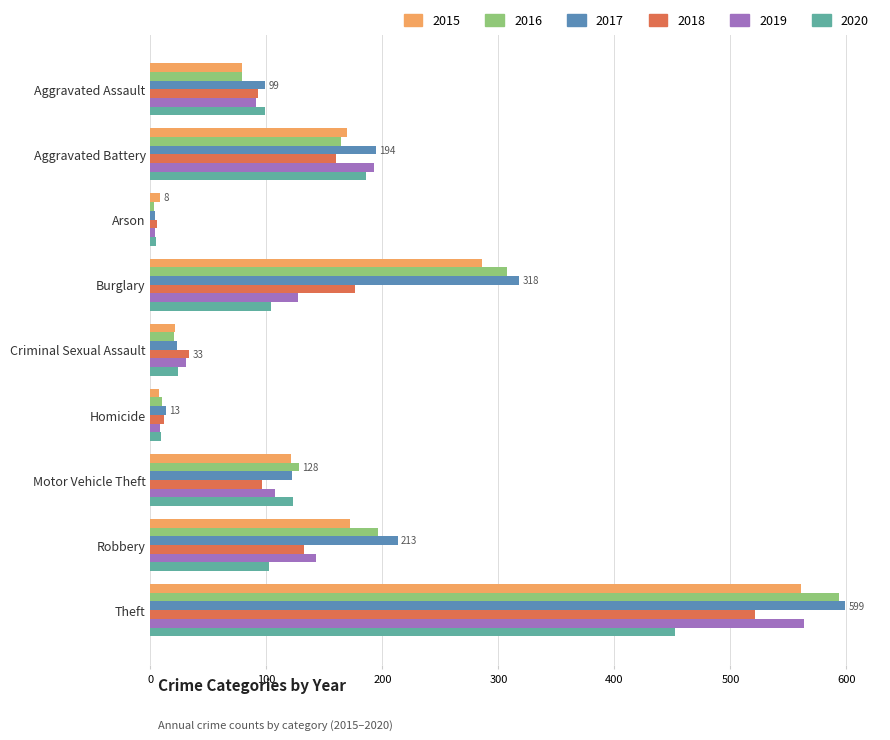

What is the total value across all series at Aggravated Battery?

1066